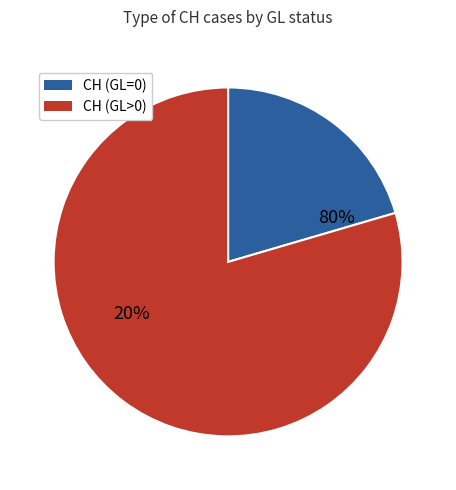

Is the sum of GL=5 and GL=0 greater than half?

No